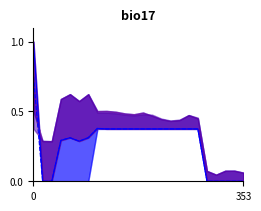

True or false: Theta_E_1 has more than 1 interior local peaks.

True